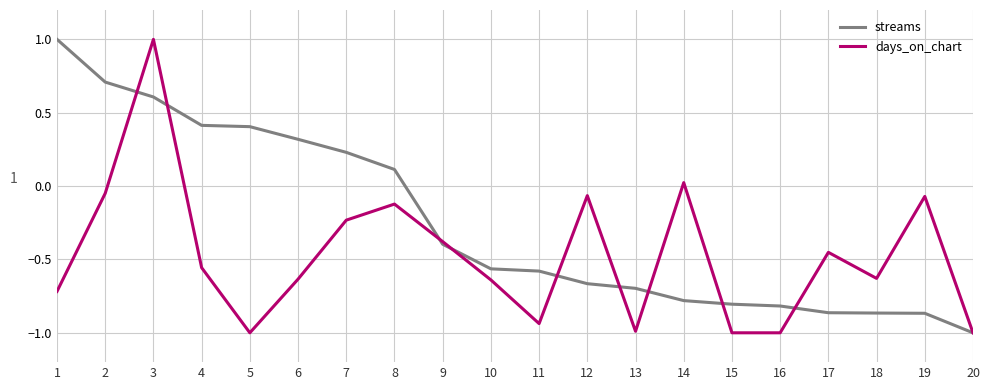

List the series in order of their overall mean, highest first.

streams, days_on_chart